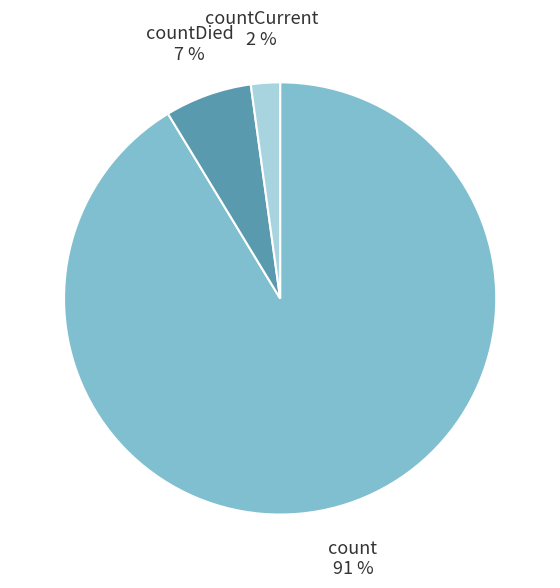

Is there any slice that represents more than half of the pie?

Yes